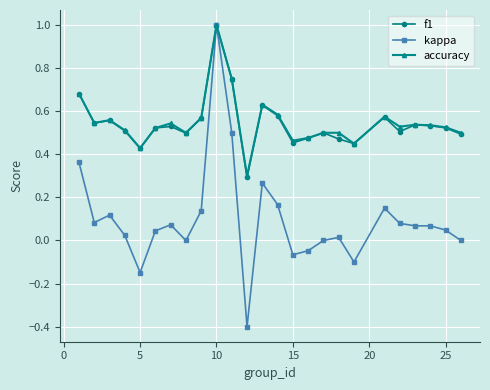

What is the maximum value for kappa?

1.0